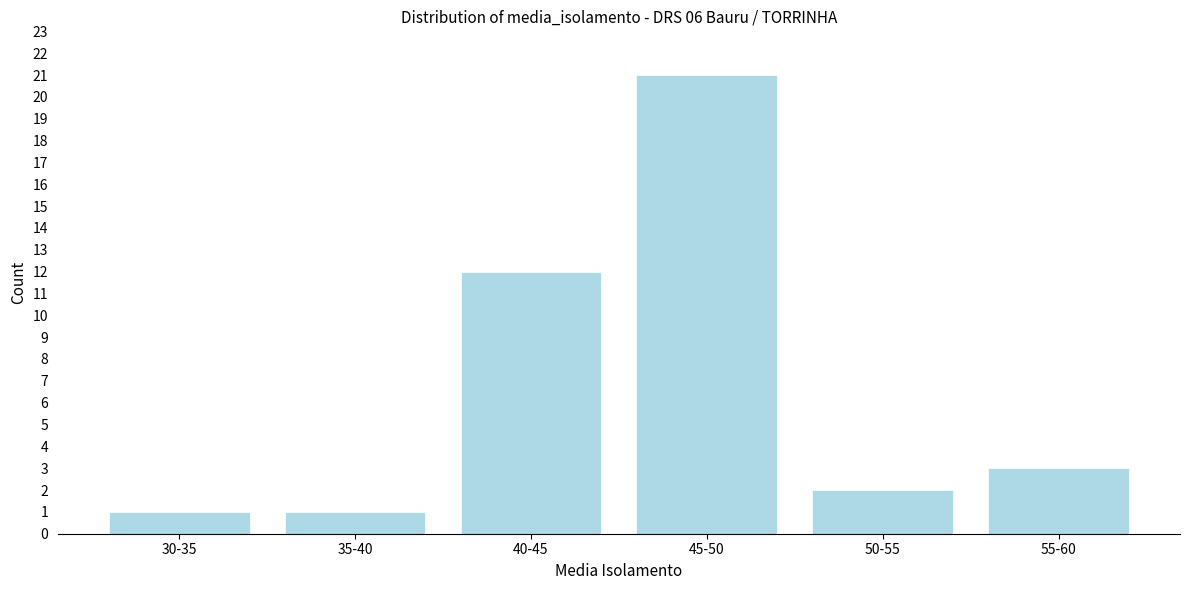

Reading right to left, list all the values displayed in this chart.

3	2	21	12	1	1